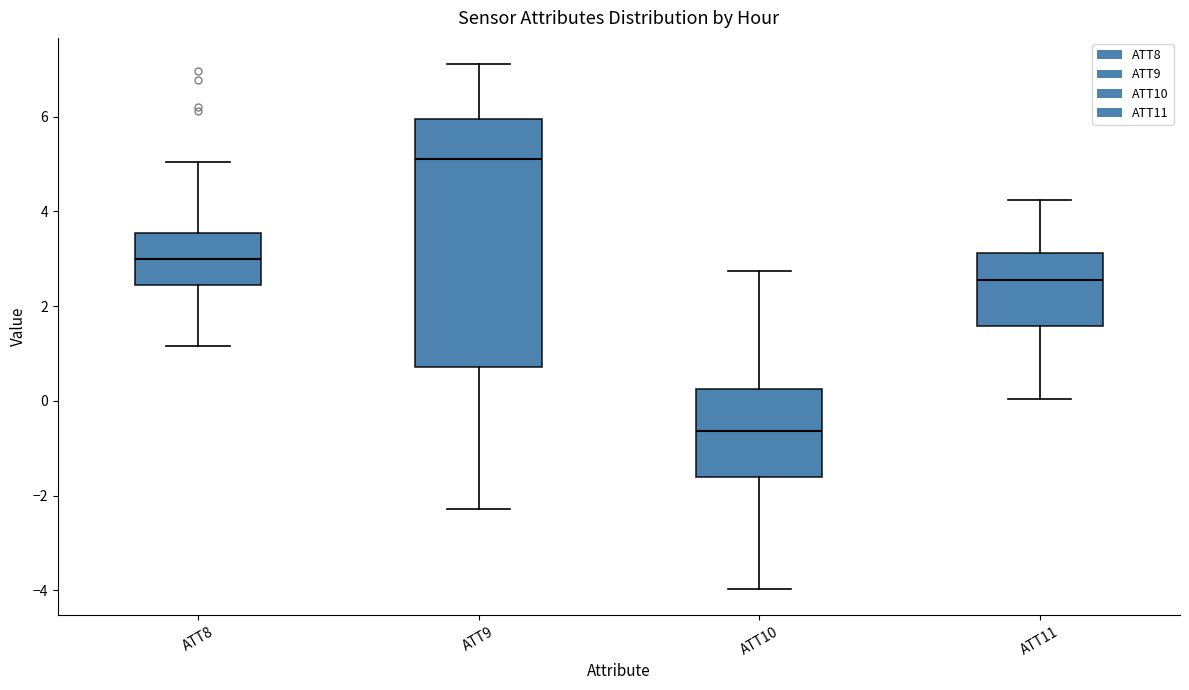

Where is the lower edge of the box for ATT8 on the y-axis? The values are not printed on the chart, so give them approximately, as read against the axis.

2.4